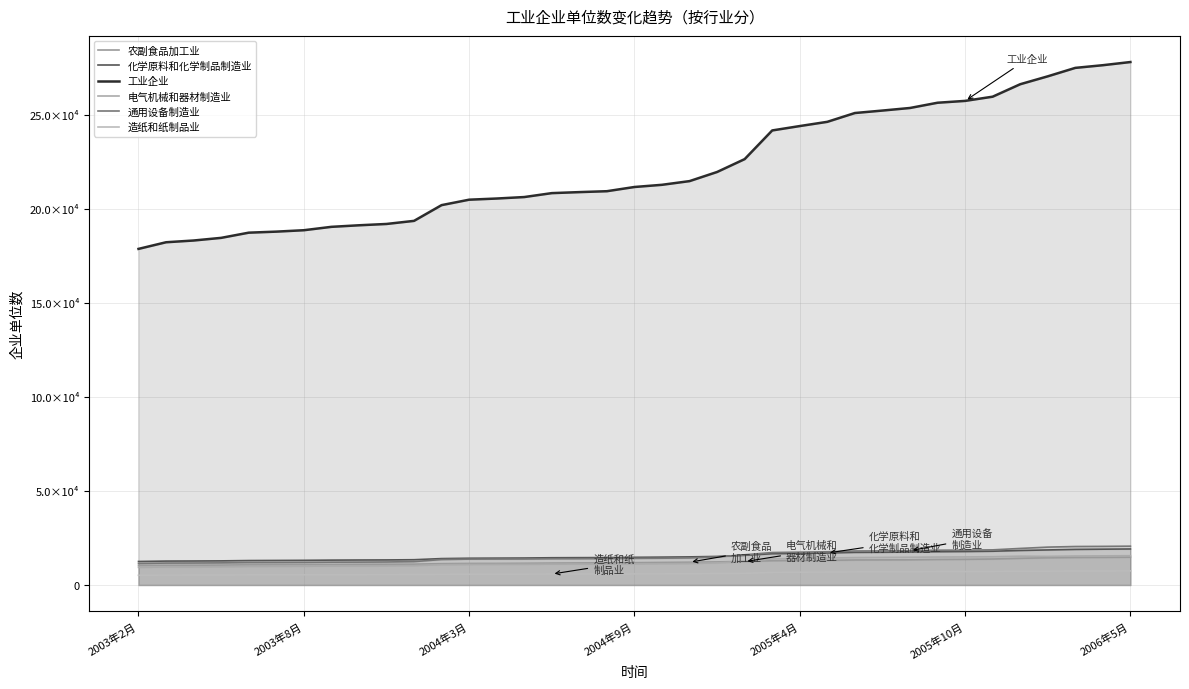

Is the value of 电气机械和器材制造业 at 11 greater than the value of 通用设备制造业 at 19?

No